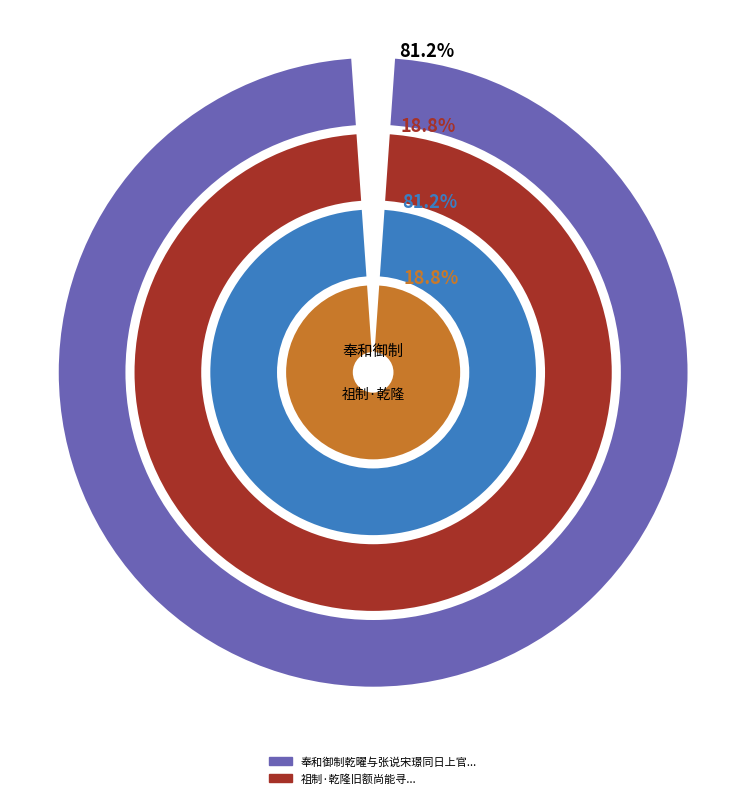

How many segments does this pie chart have?

2